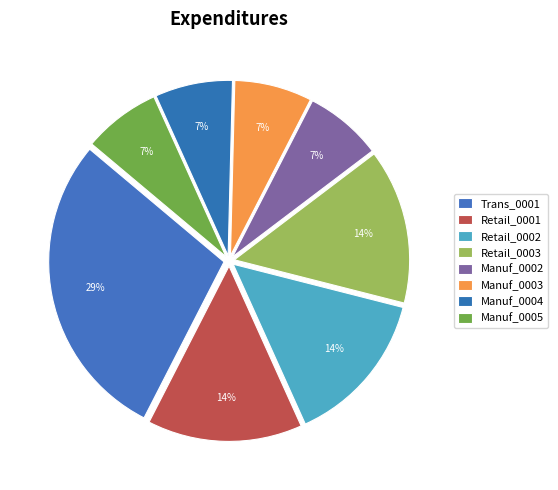

Is there any slice that represents more than half of the pie?

No